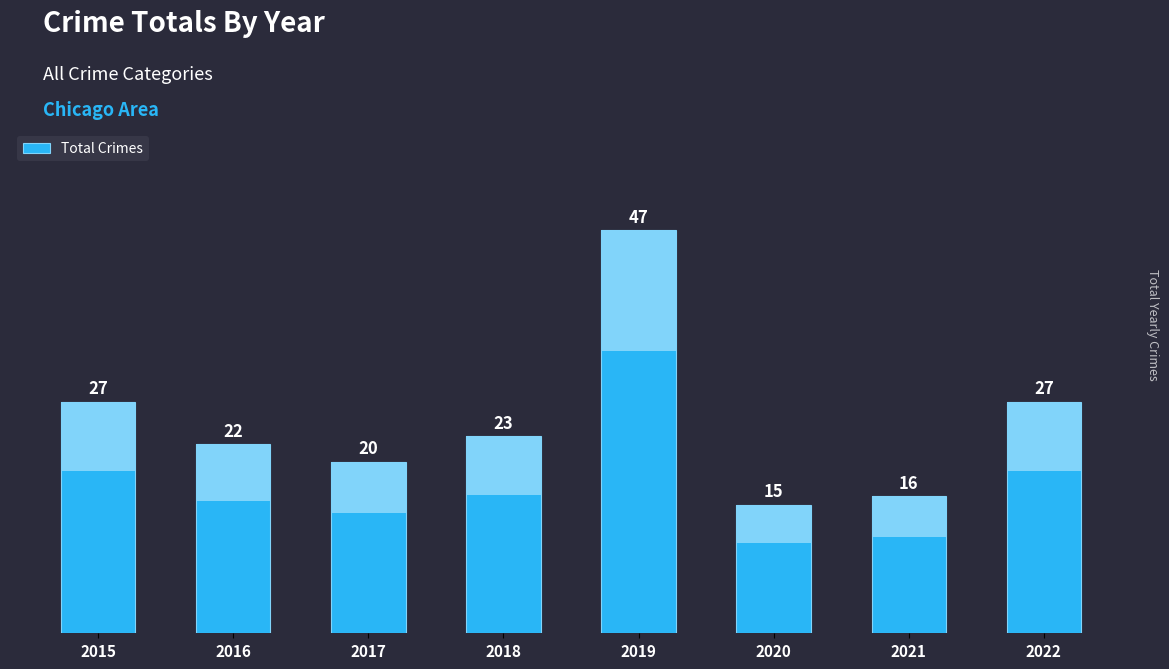

The value at 2019 is 47. True or false?

True